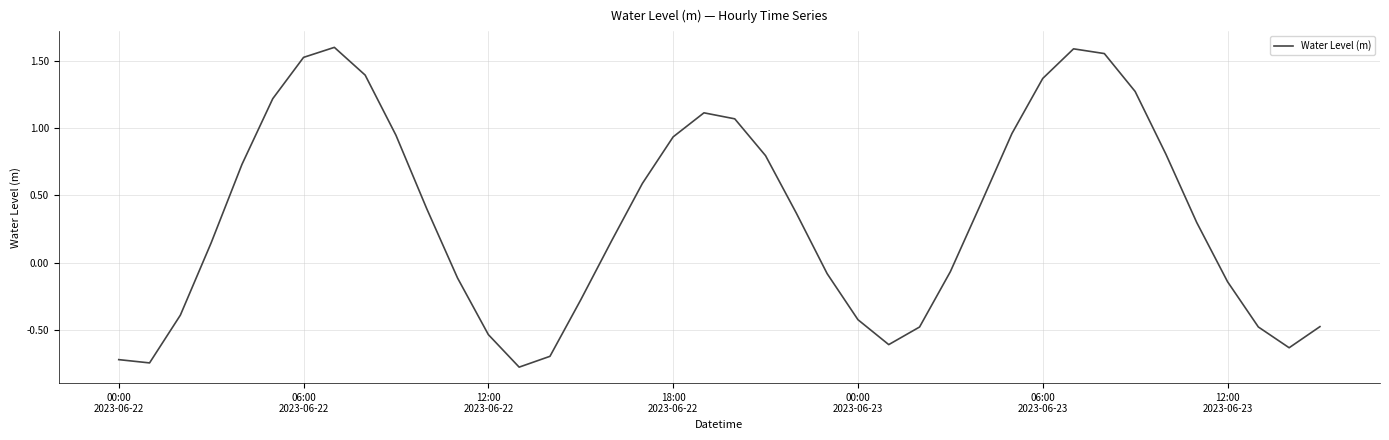

What is the difference between the maximum and minimum values?

2.4